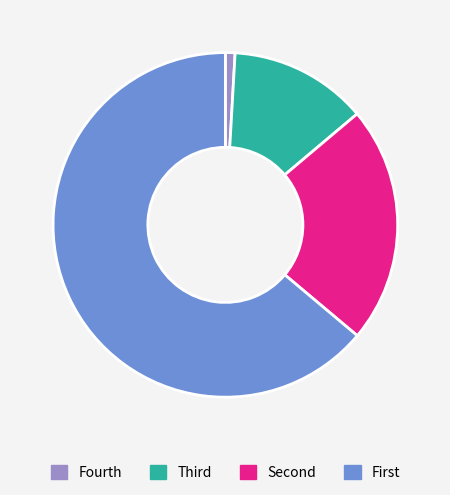

Is there any slice that represents more than half of the pie?

Yes